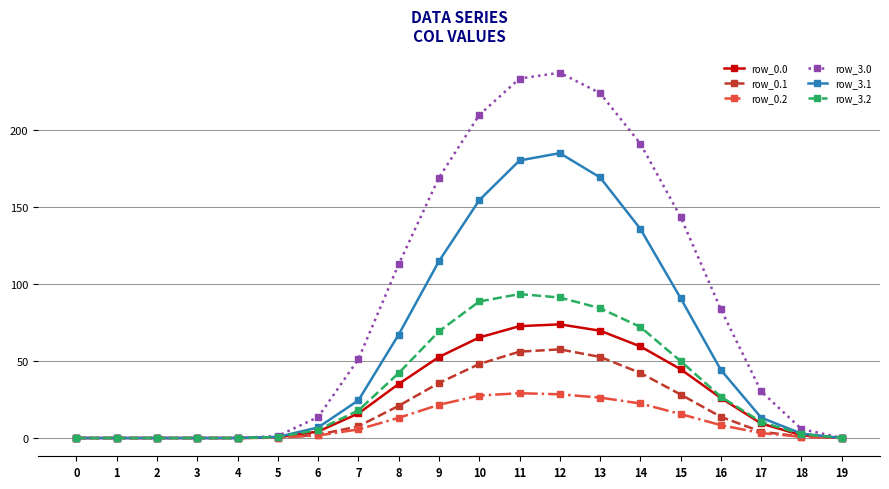

How many values in the row_0.1 series are below 7?

10